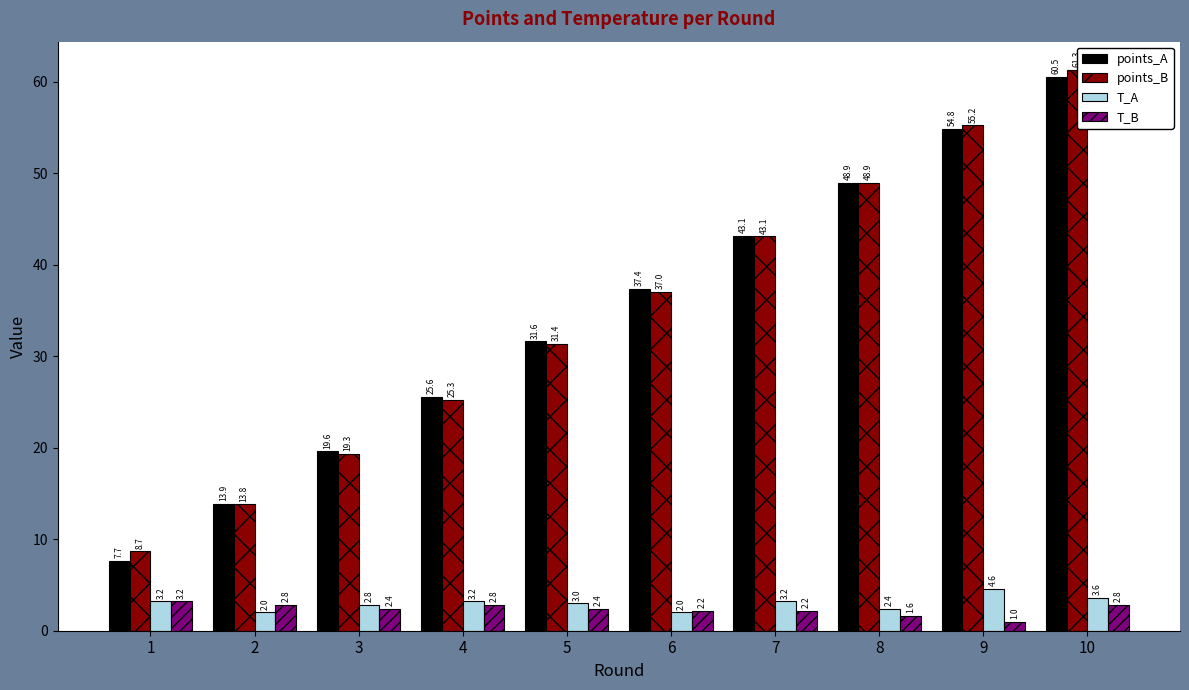

What are all the series names shown in the legend?

points_A, points_B, T_A, T_B